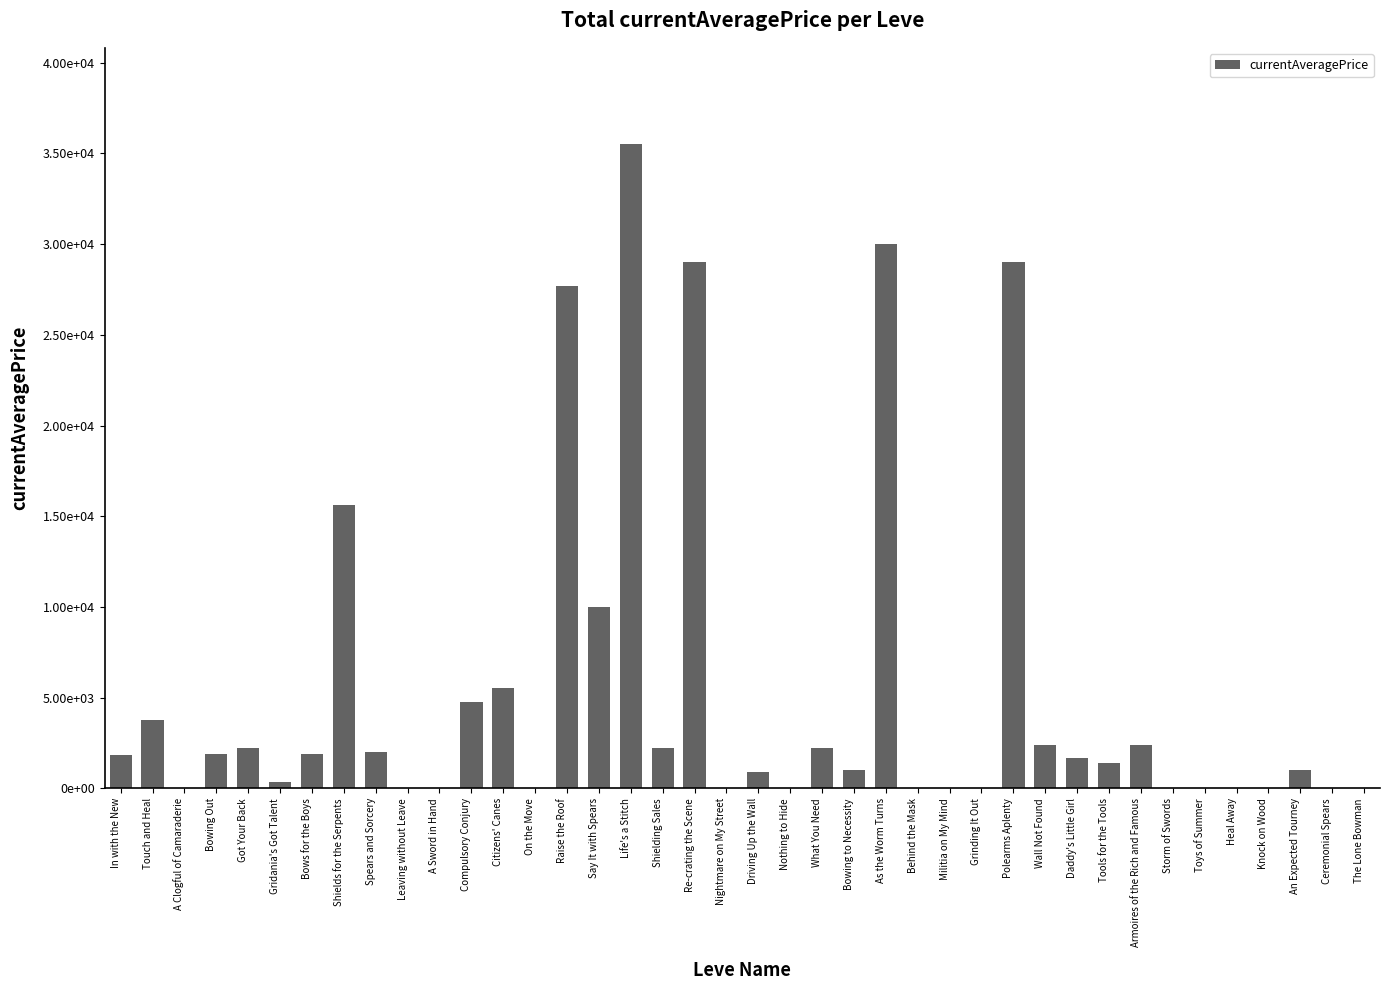

What is the change in value from Armoires of the Rich and Famous to Ceremonial Spears?

-2375.0